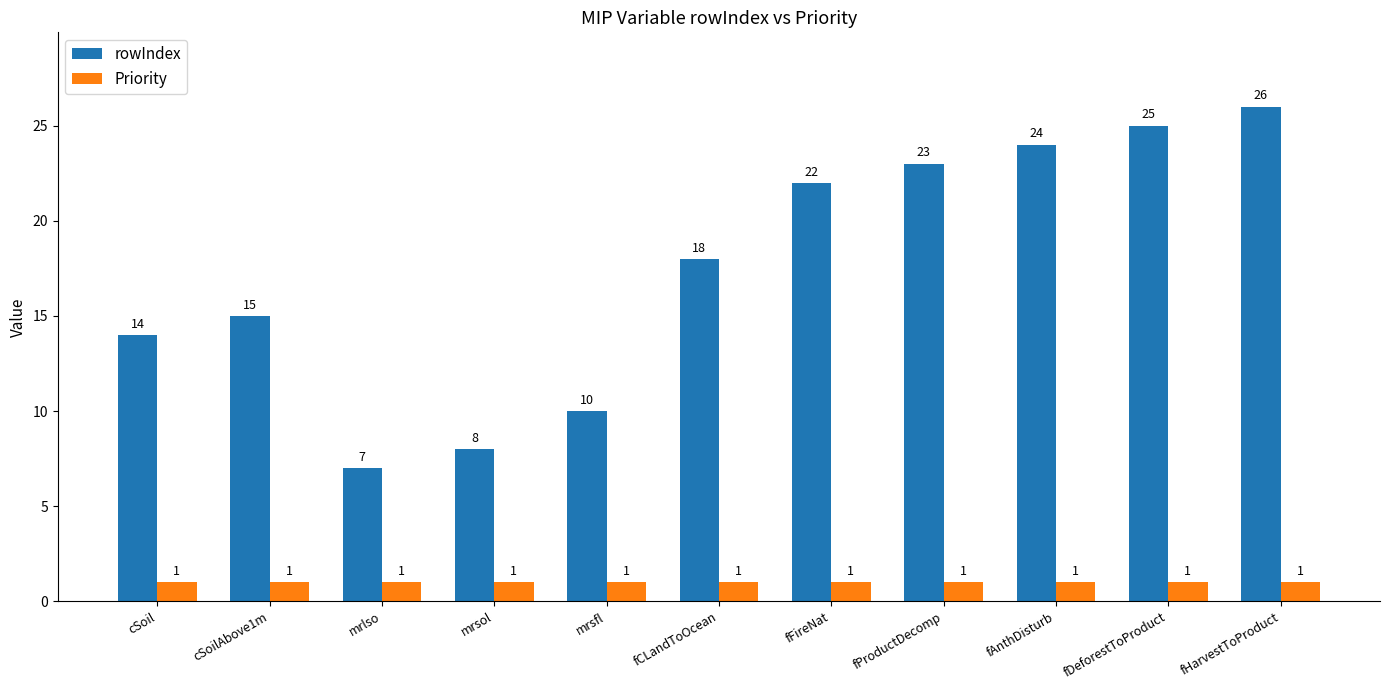

Reading left to right, list all the values displayed in this chart.

rowIndex: cSoil=14	cSoilAbove1m=15	mrlso=7	mrsol=8	mrsfl=10	fCLandToOcean=18	fFireNat=22	fProductDecomp=23	fAnthDisturb=24	fDeforestToProduct=25	fHarvestToProduct=26
Priority: cSoil=1	cSoilAbove1m=1	mrlso=1	mrsol=1	mrsfl=1	fCLandToOcean=1	fFireNat=1	fProductDecomp=1	fAnthDisturb=1	fDeforestToProduct=1	fHarvestToProduct=1